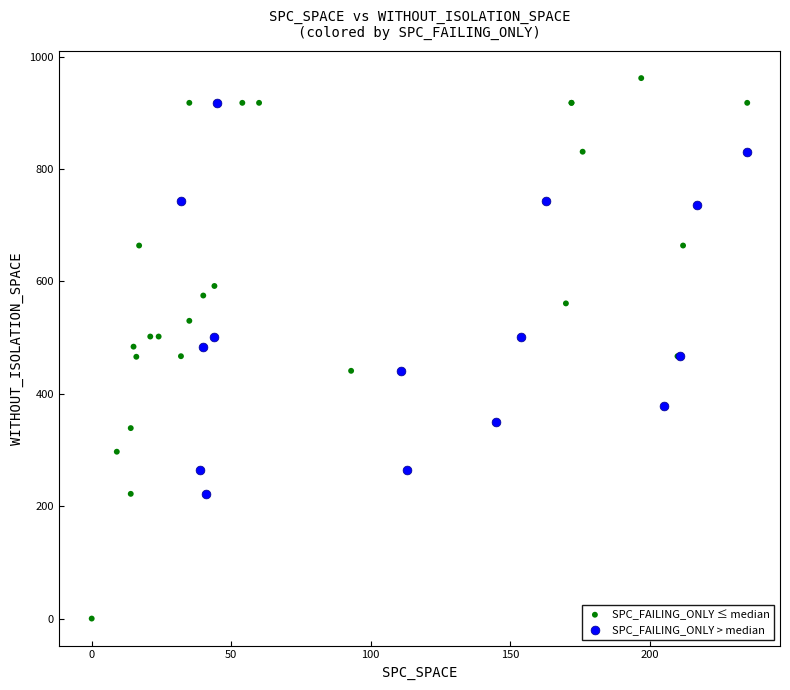

Which series contains the highest Y value?

SPC_FAILING_ONLY ≤ median